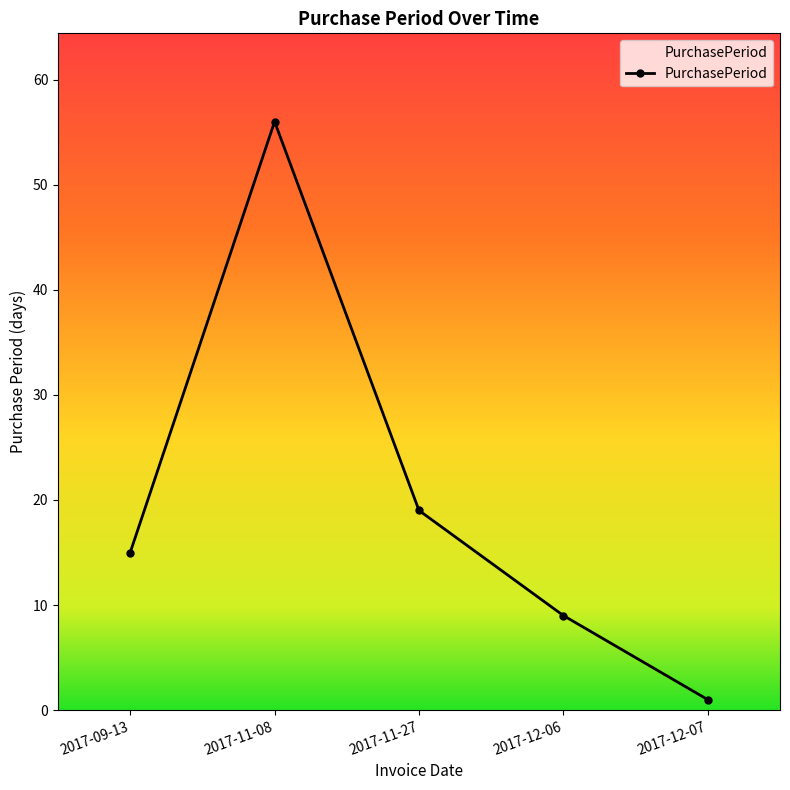

At which label is the value closest to 28?

2017-11-27